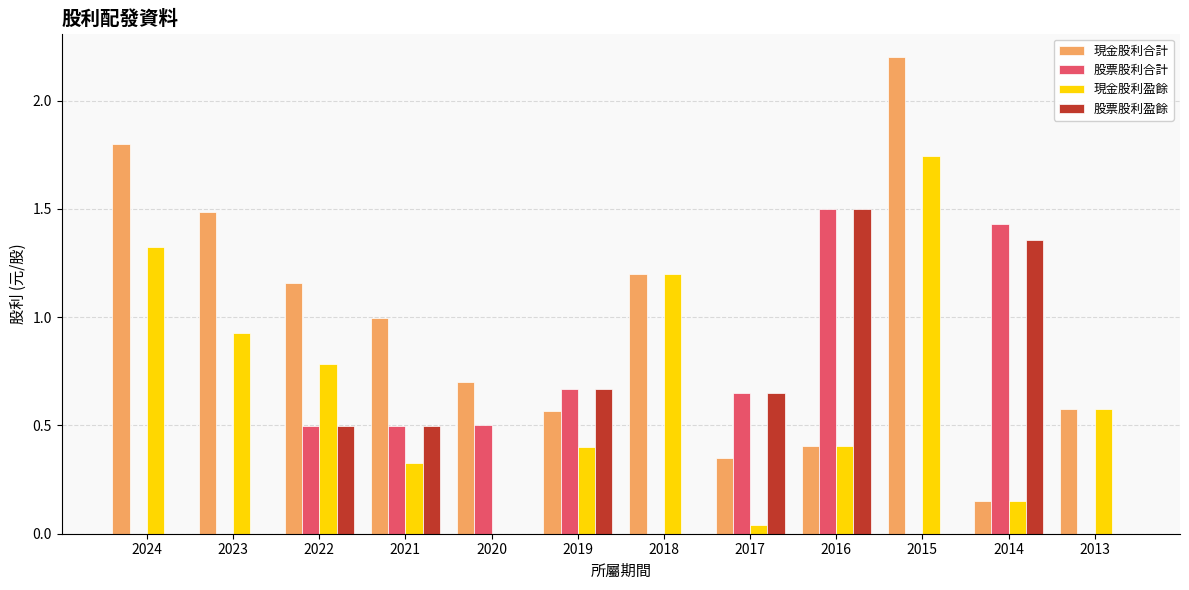

Does the chart contain stacked bars?

No